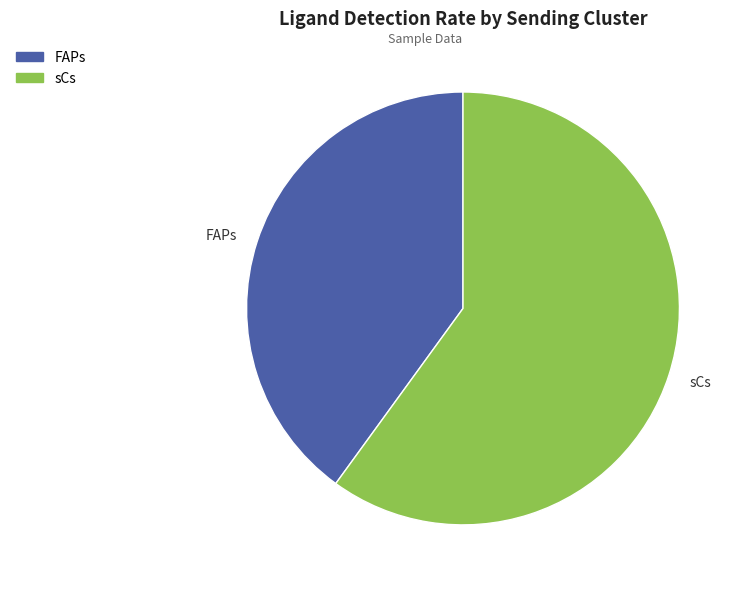

Does any single category account for the majority?

Yes